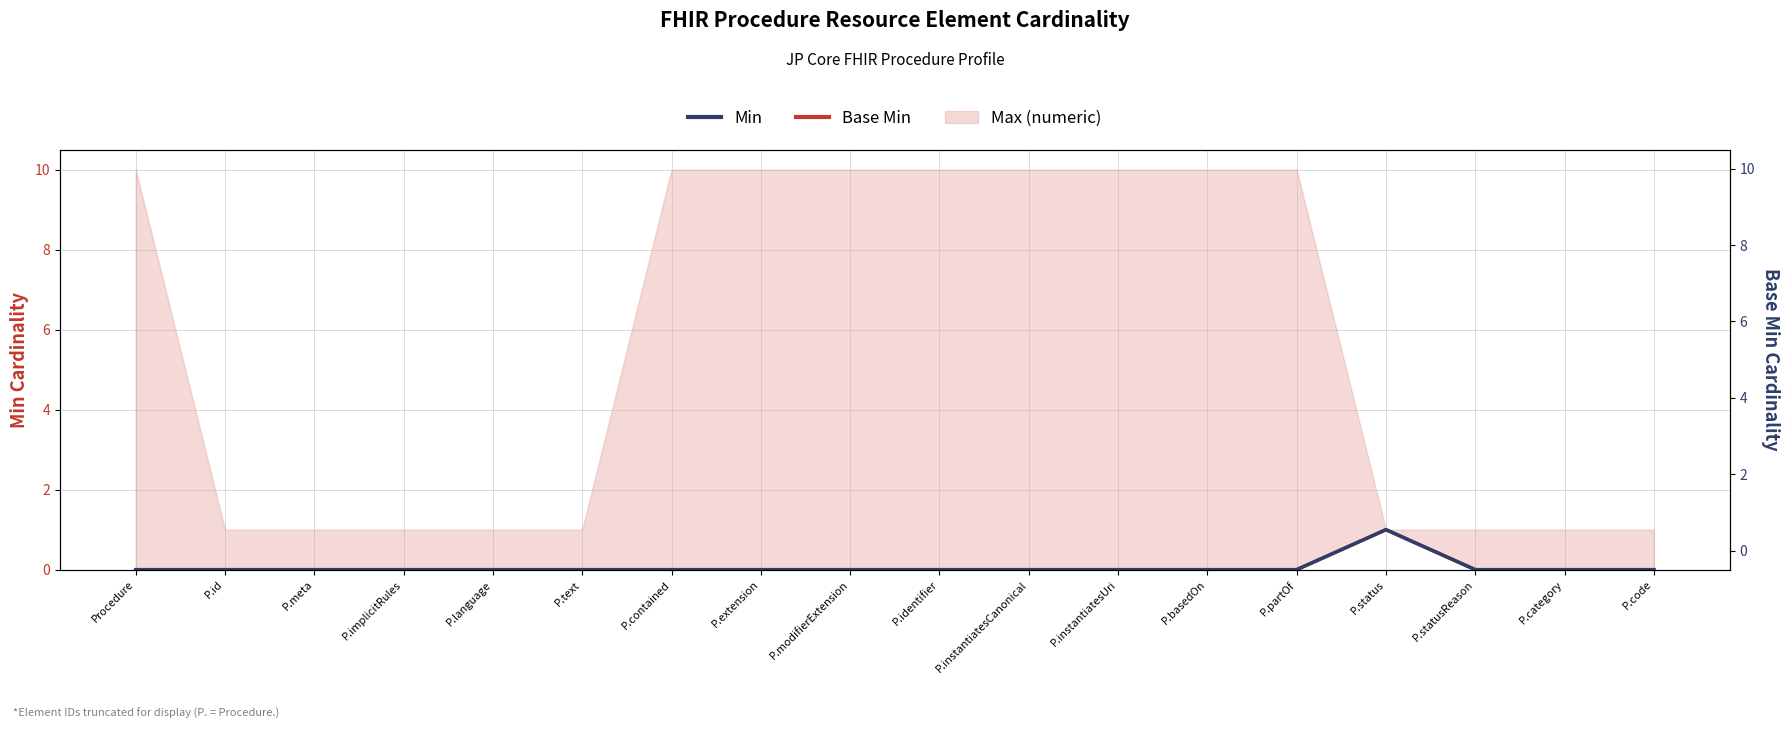

Does the chart display data point markers on the line(s)?

No